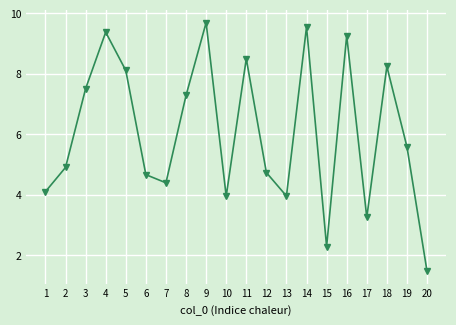

Which category has the highest value across all series?

9